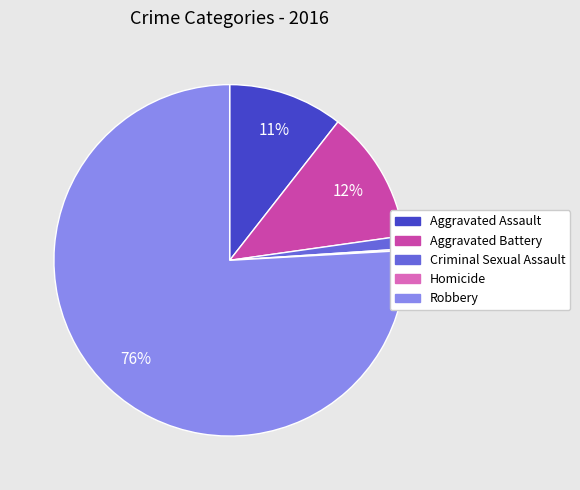

Combined, do Aggravated Battery and Aggravated Assault account for over 50%?

No